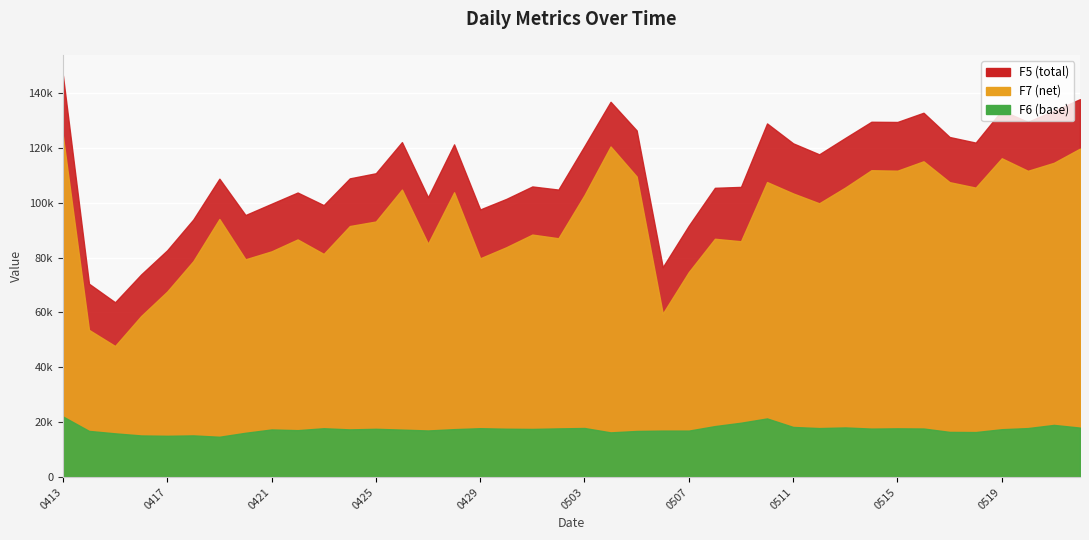

Is it true that F7 equals 94081 at 0419?

True